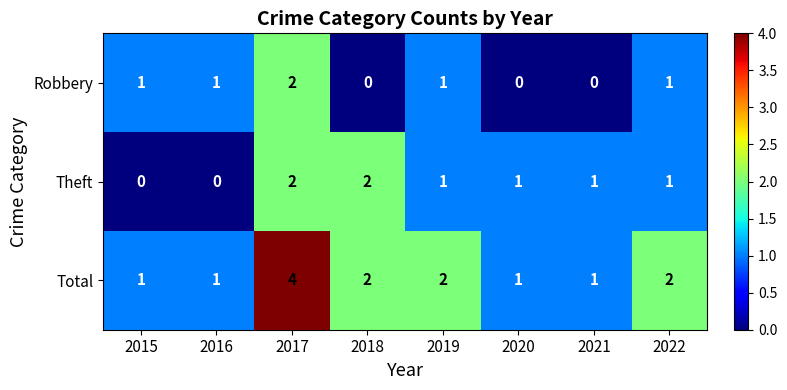

List the series in order of their overall mean, lowest first.

Robbery, Theft, Total